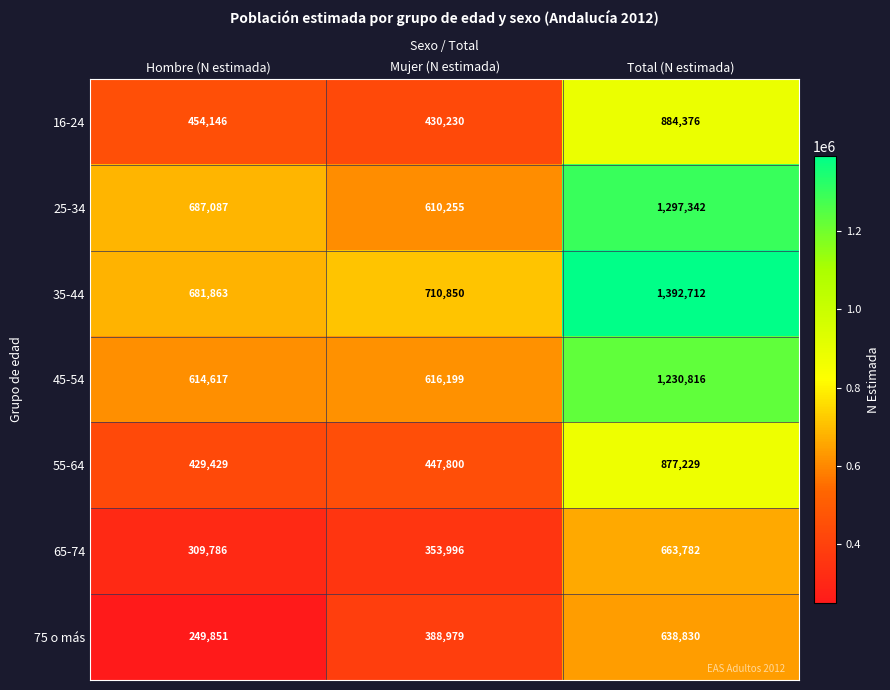

What is the difference between the 25-34 values at Hombre (N estimada) and Mujer (N estimada)?

76832